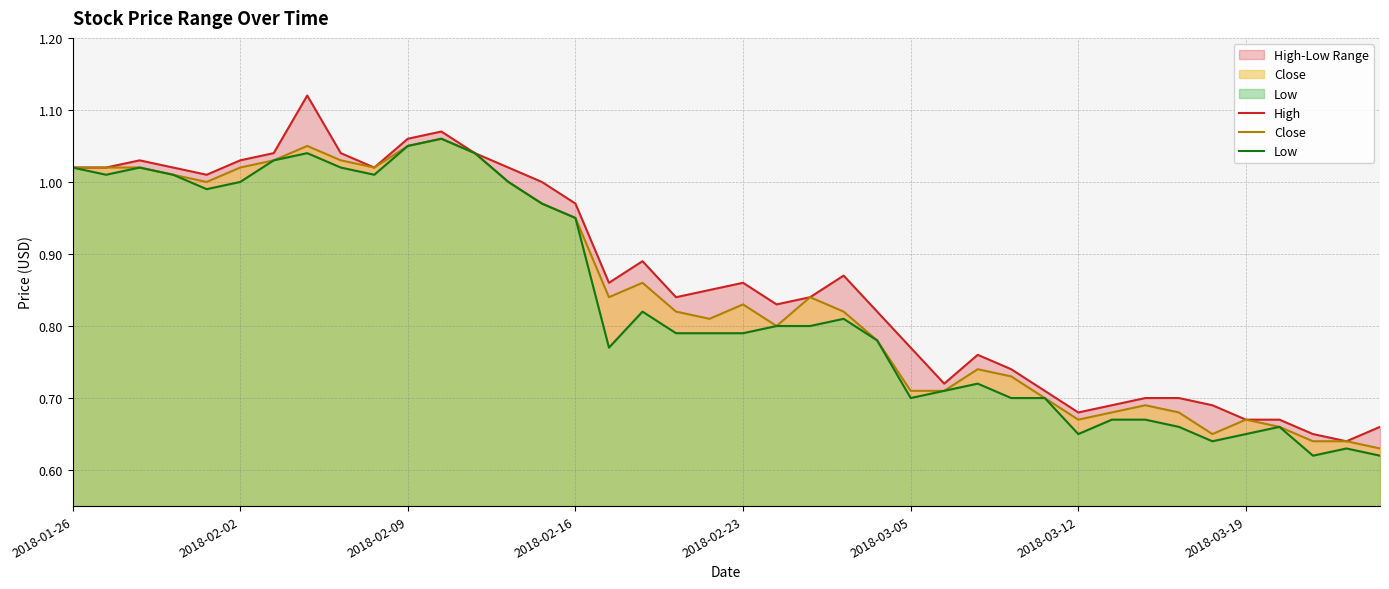

True or false: Close has a value of 1.7 at 2018-02-02.

False